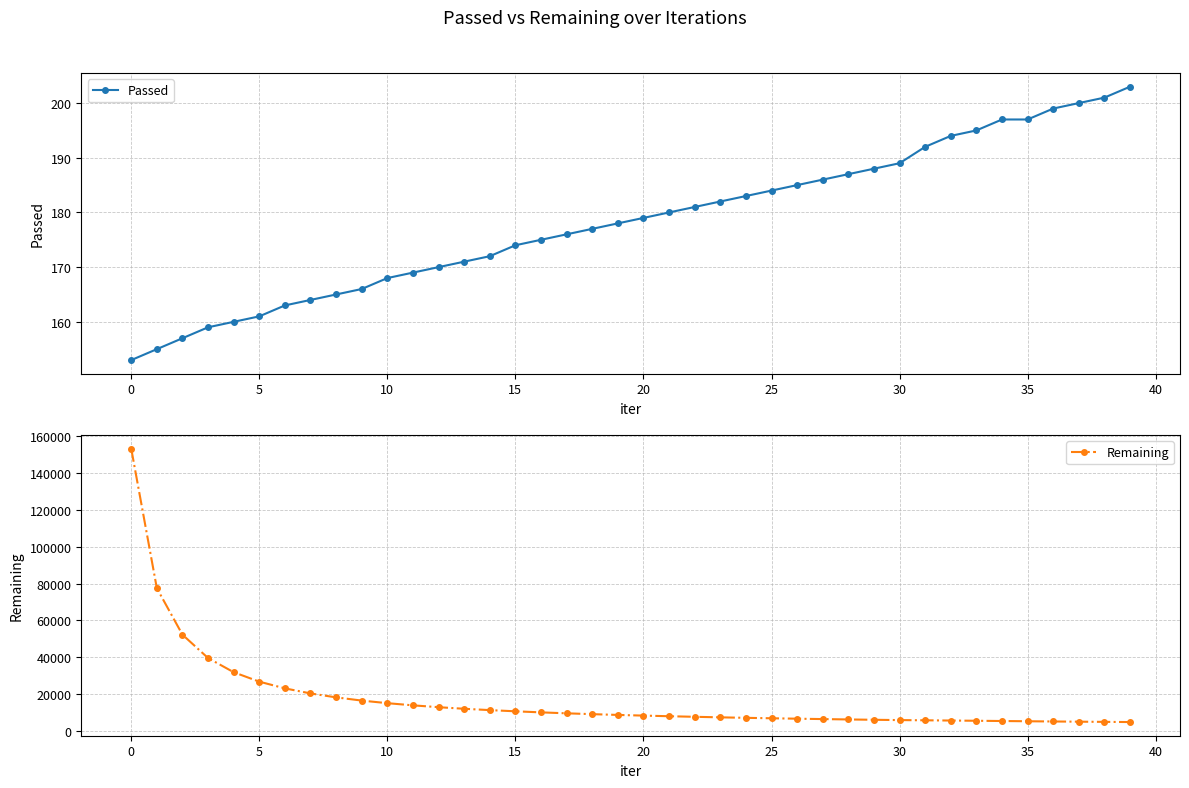

True or false: Passed and Remaining cross at least once.

False